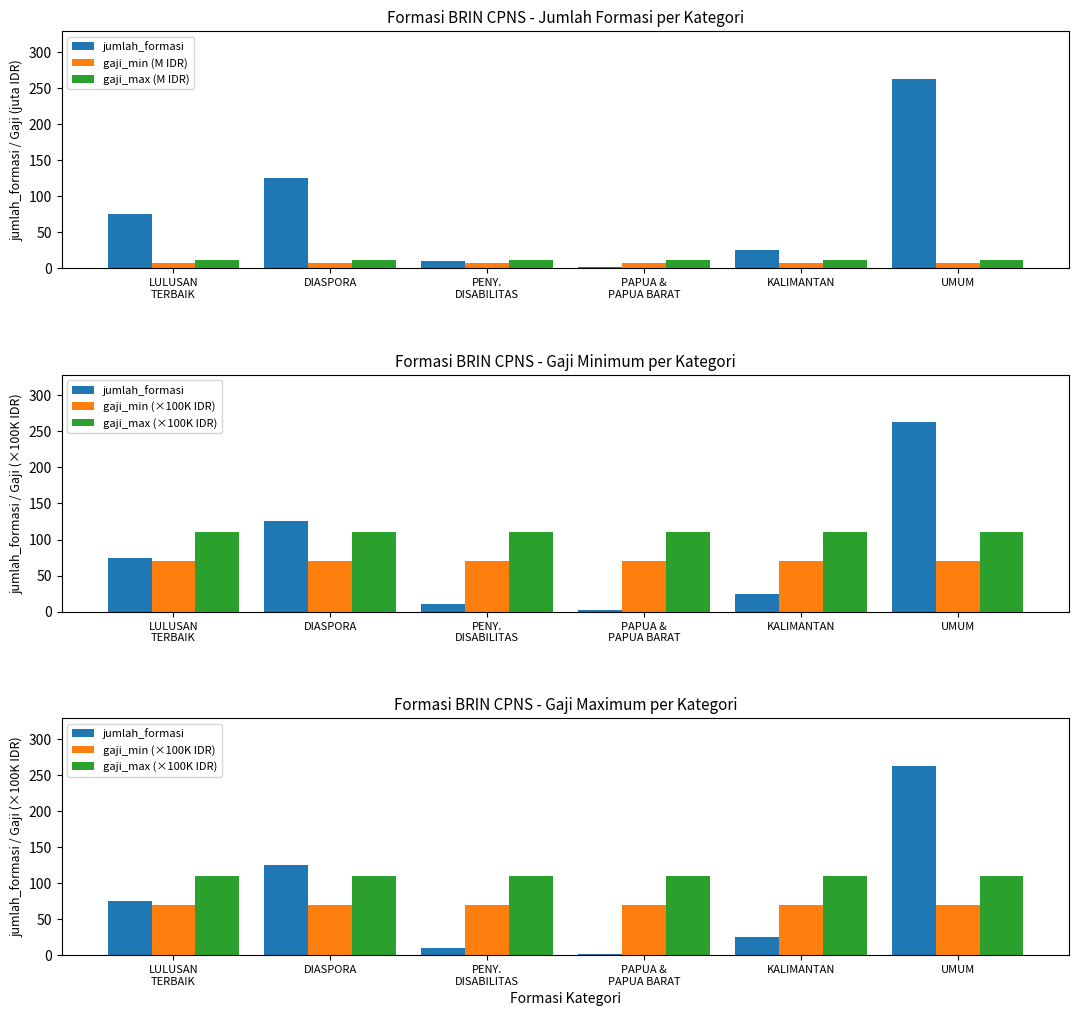

The value of gaji_max (M IDR) at KALIMANTAN is 11. True or false?

True